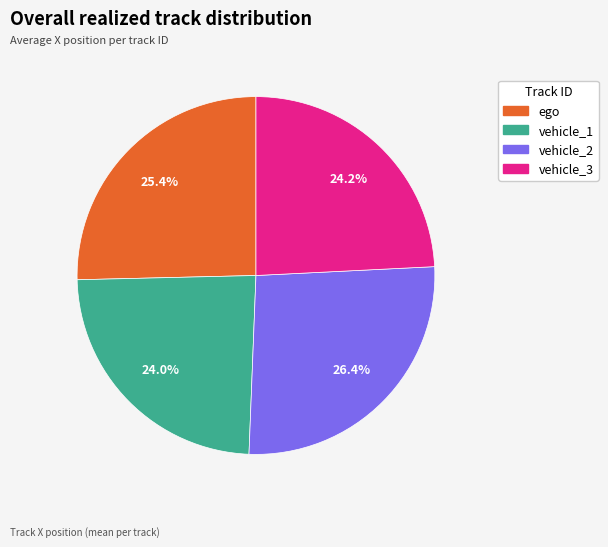

Does vehicle_1 represent more than half of the total?

No